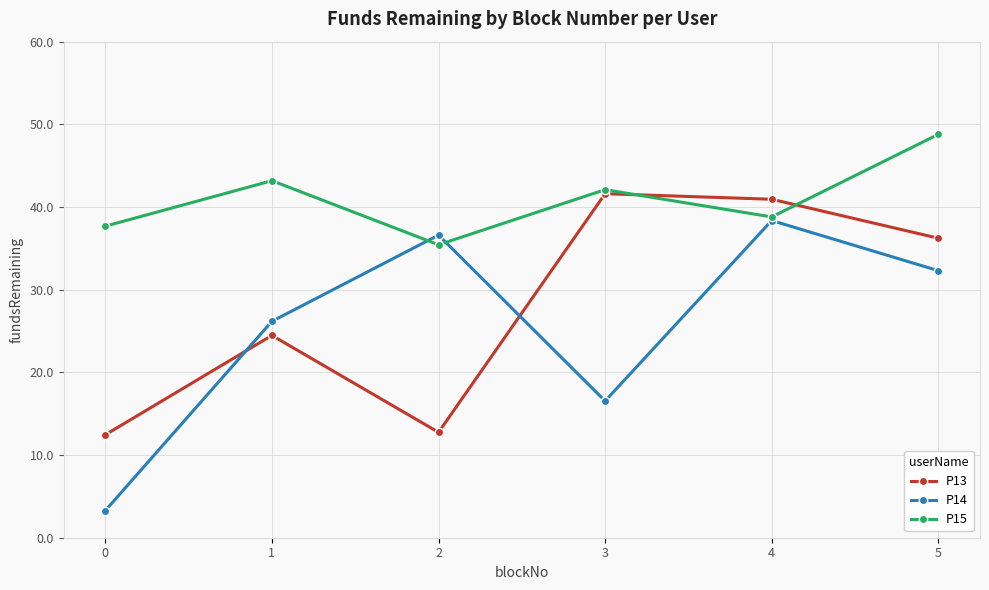

True or false: P13 and P15 cross at least once.

True